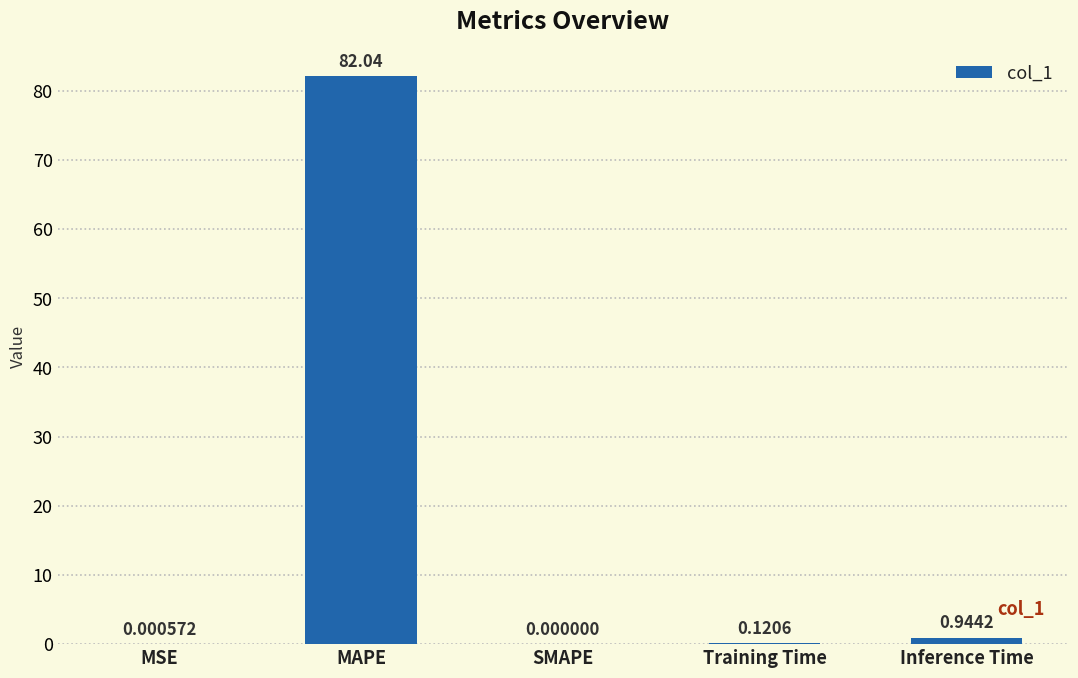

How many positive values are there?

4